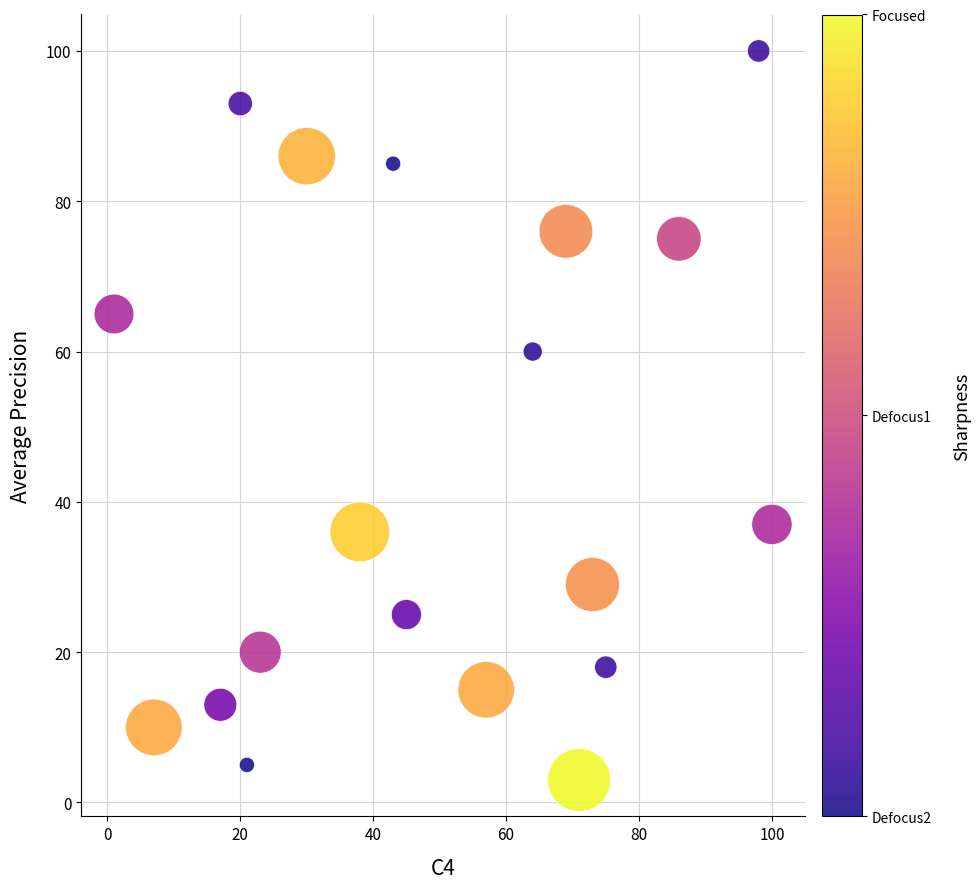

What Y value in the scatter plot is closest to 51?

60